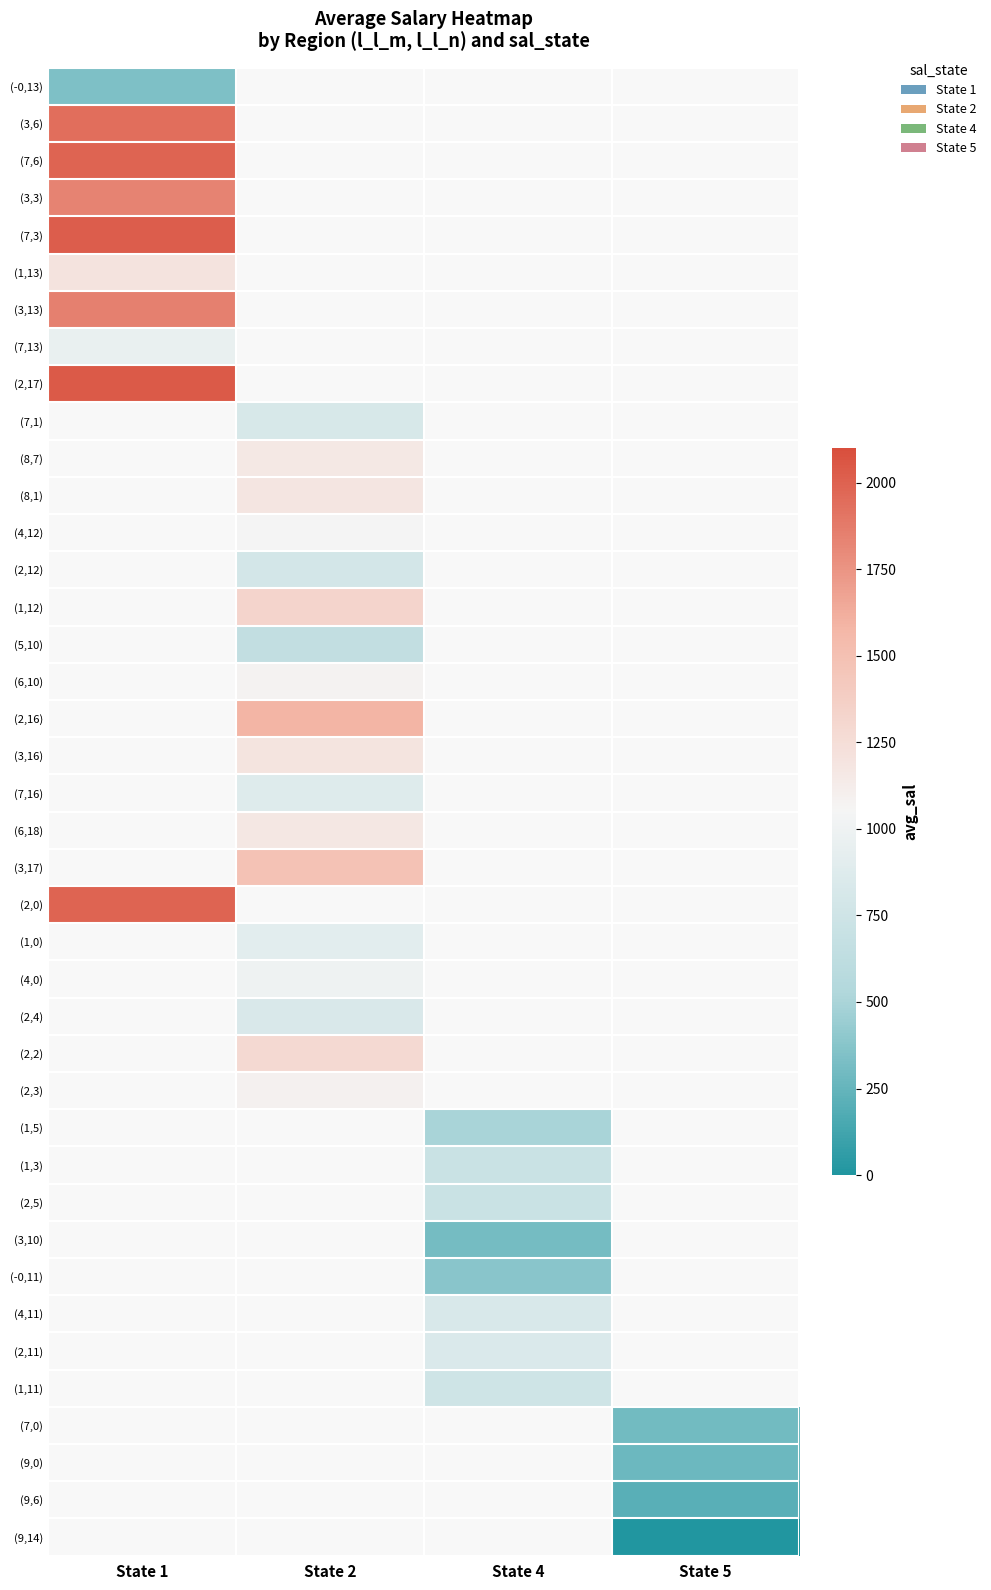

What is the smallest value displayed?

6.5